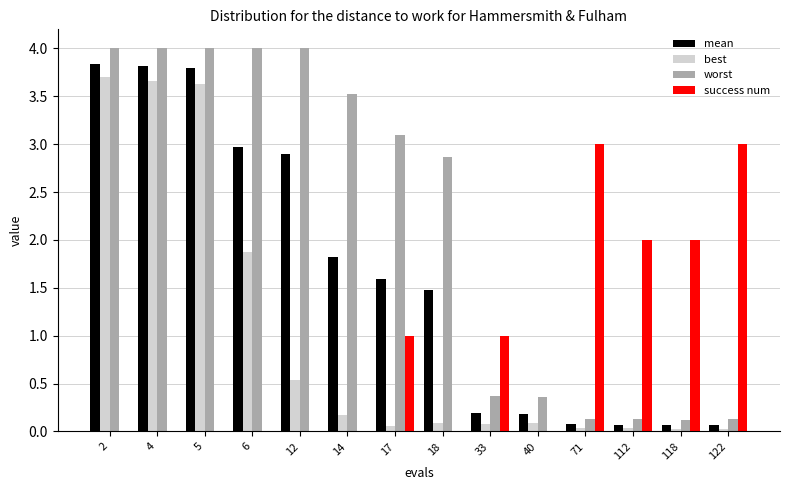

Between 4 and 112, which series saw the biggest shift?

worst